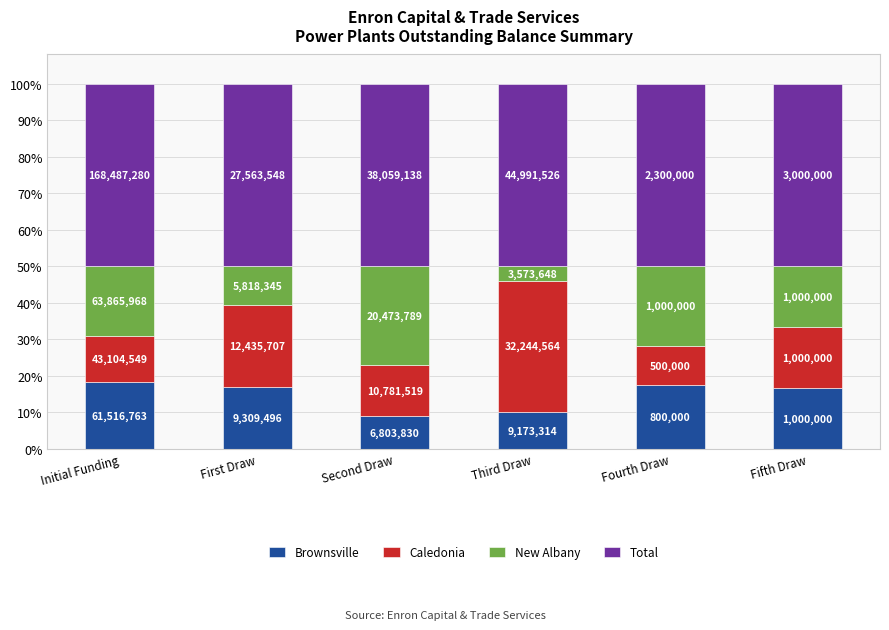

What position from the left is Fourth Draw?

5